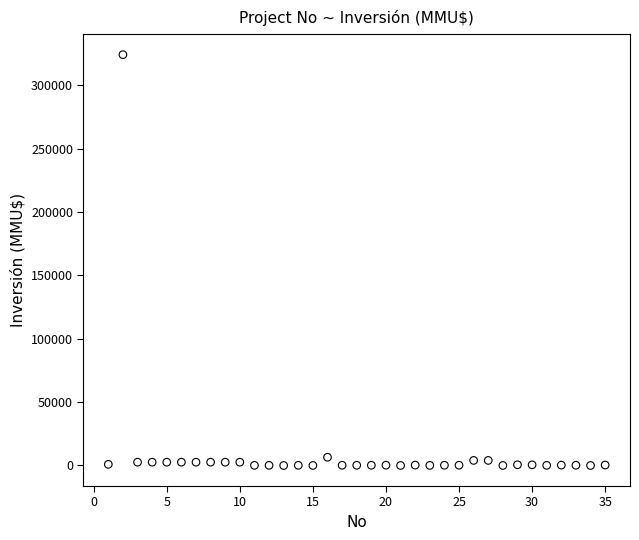

What is the range of X values (max minus min)?

34